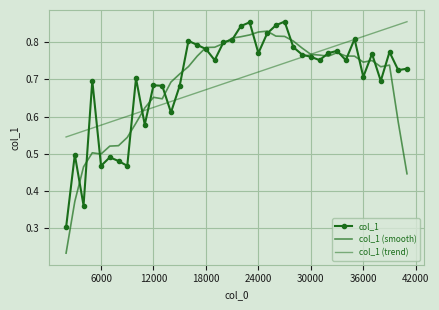

What is the average value of the col_1 series?

0.7